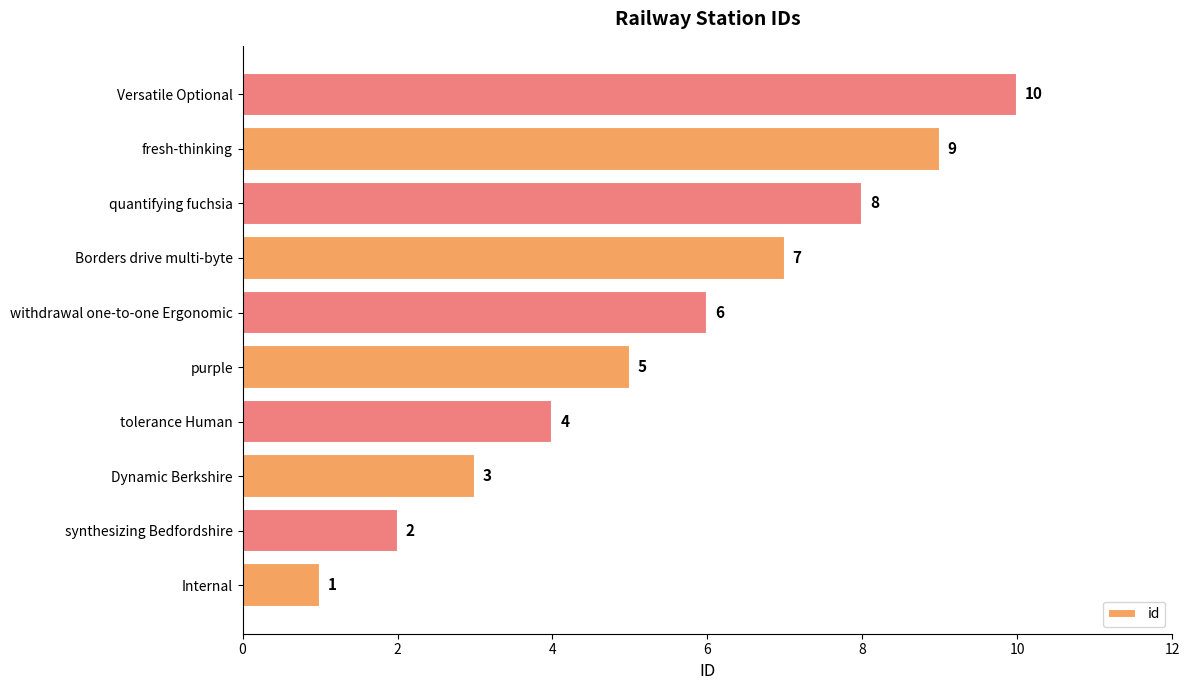

What is the difference between the second highest and minimum values?

8